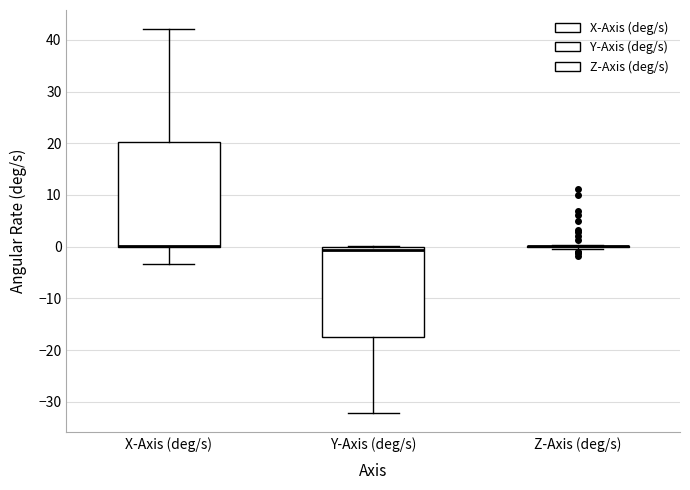

Which box is the tallest, from its lower edge to its upper edge?

X-Axis (deg/s)